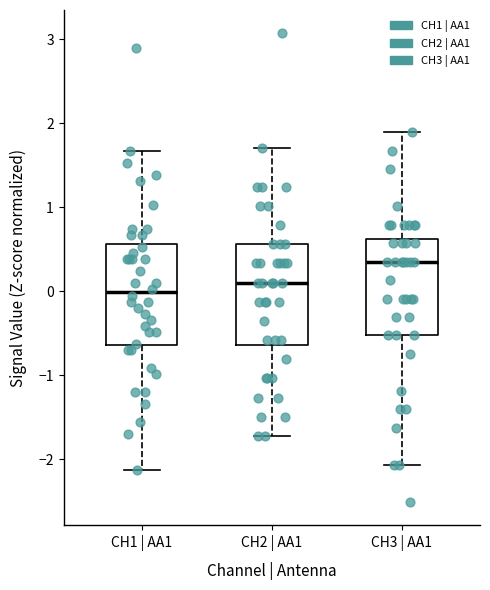

Where does the upper whisker of the box for CH2 | AA1 end on the y-axis? The values are not printed on the chart, so give them approximately, as read against the axis.

1.7